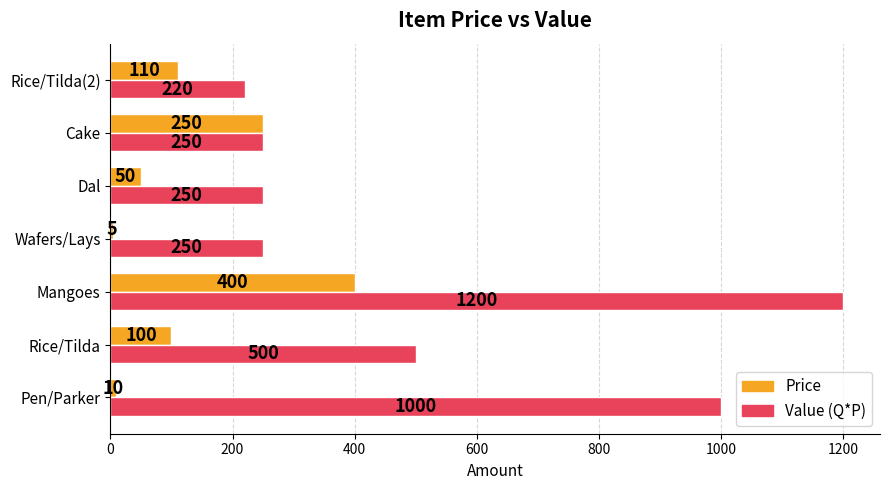

Rank the series by their maximum value, from highest to lowest.

Value (Q*P), Price